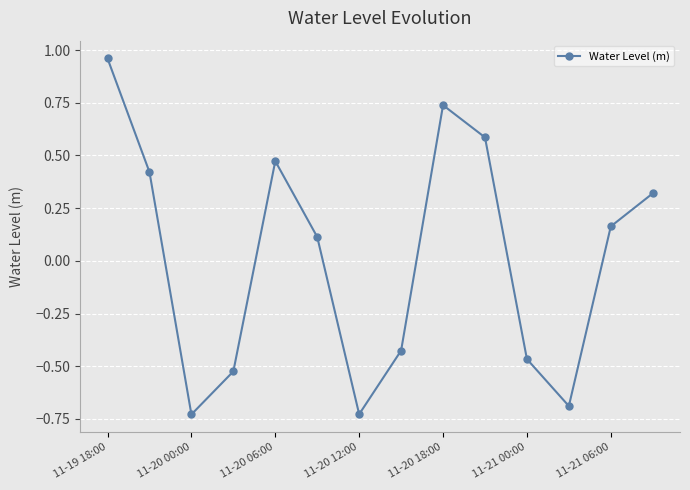

What is the difference between the second highest and minimum values?

1.5